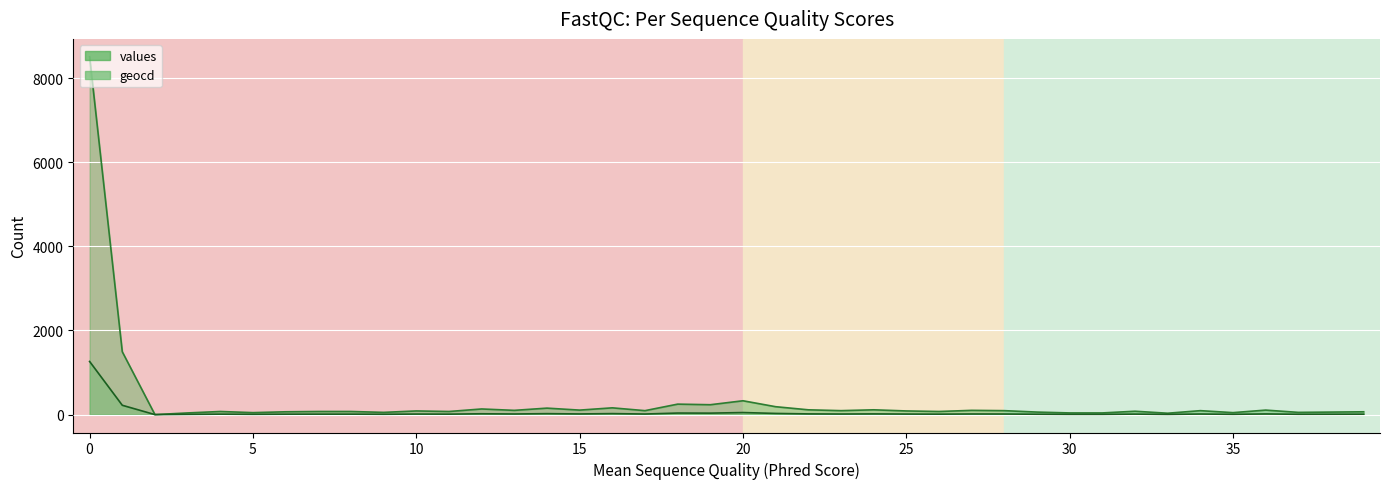

Which series changed the most between 17 and 28?

values